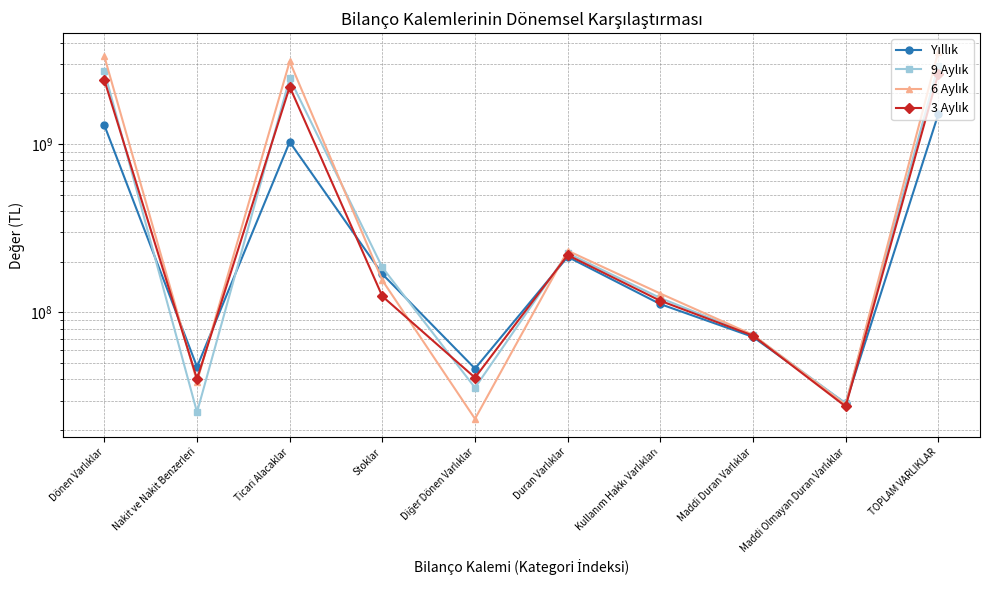

In 3 Aylık, how many points are lower than both neighbors (excluding endpoints)?

3